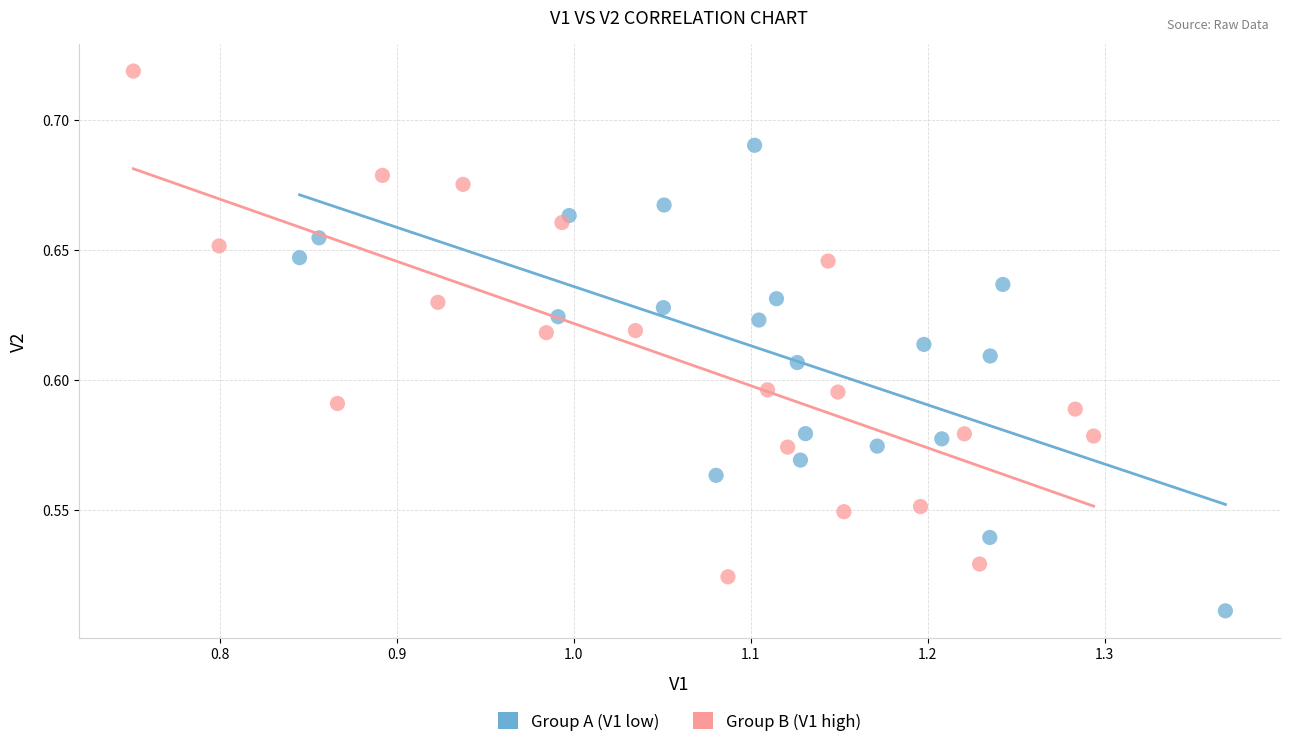

Which series contains the highest Y value?

Group B (V1 high)